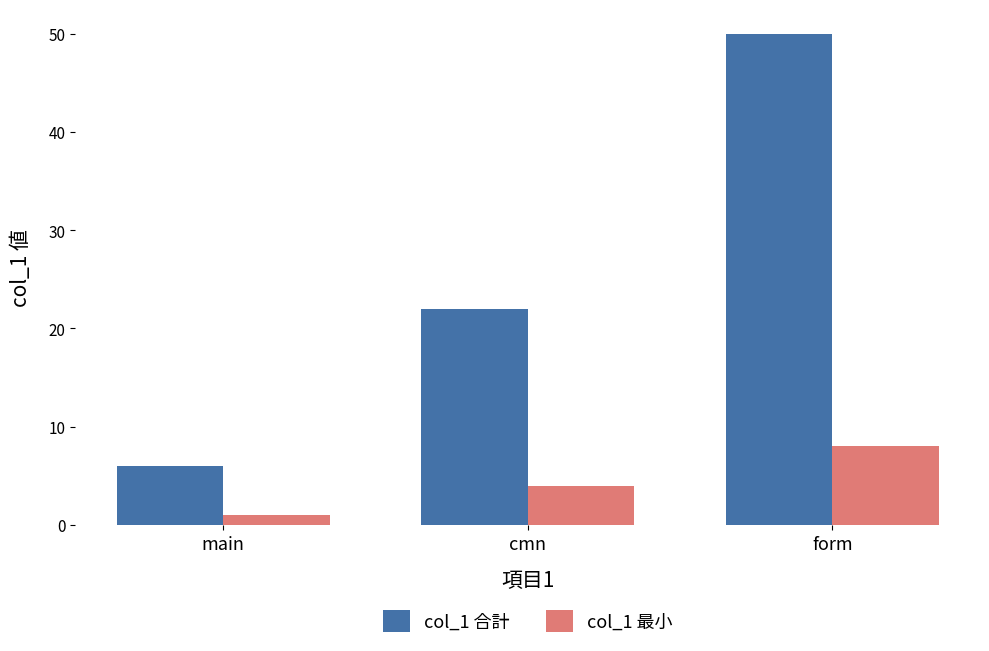

How many bars are there in total?

6